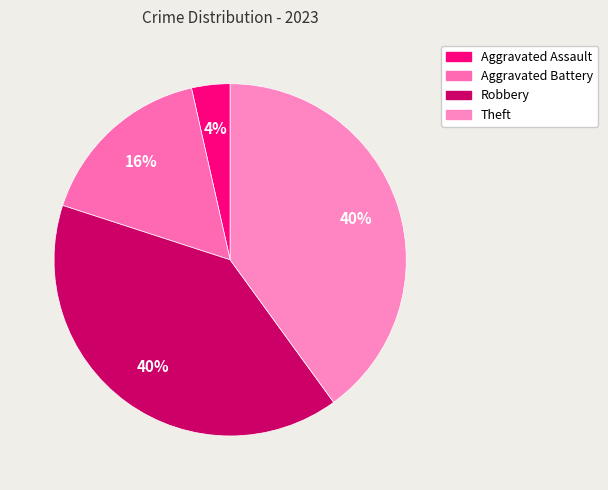

To the nearest percent, what percentage of the pie is Robbery?

40%